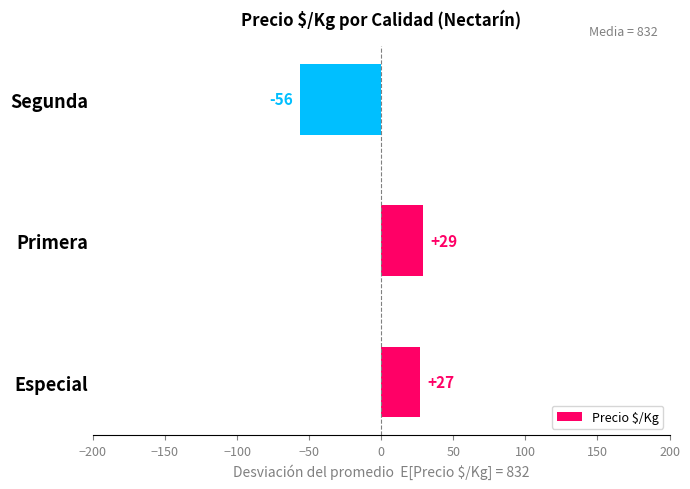

Count the number of data series in this chart.

1